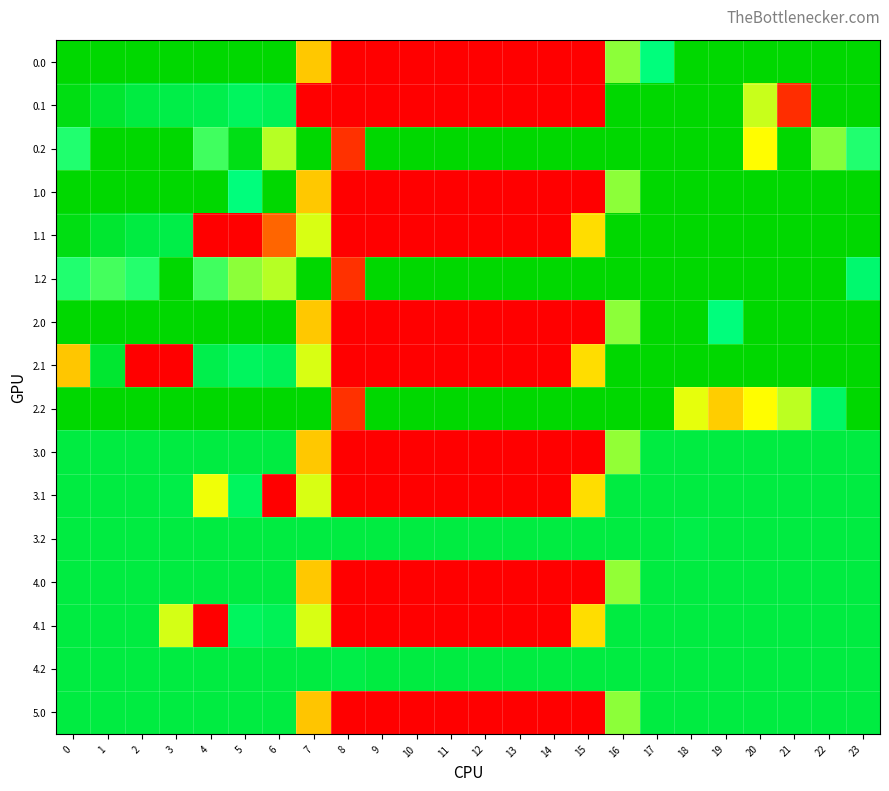

What is the difference between the highest and lowest values at 6?

400.0